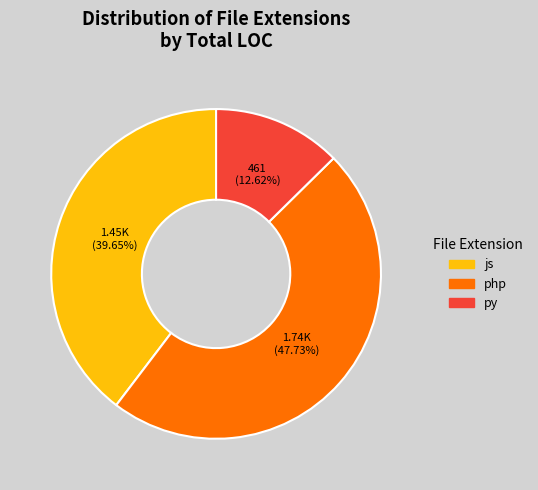

How many segments does this pie chart have?

3